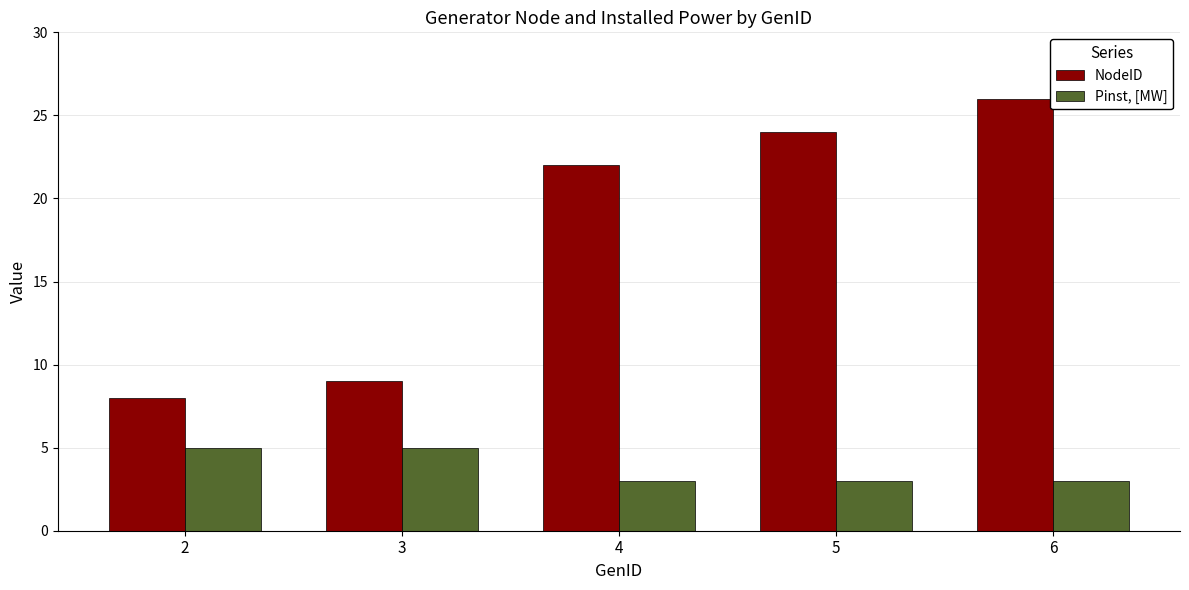

Is it true that Pinst, [MW] equals 4 at 5?

False